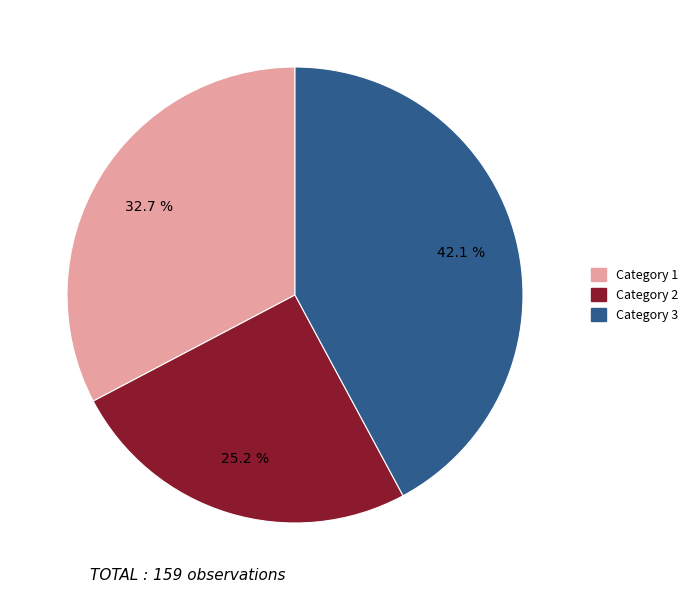

To the nearest percent, what is the average slice percentage?

33%